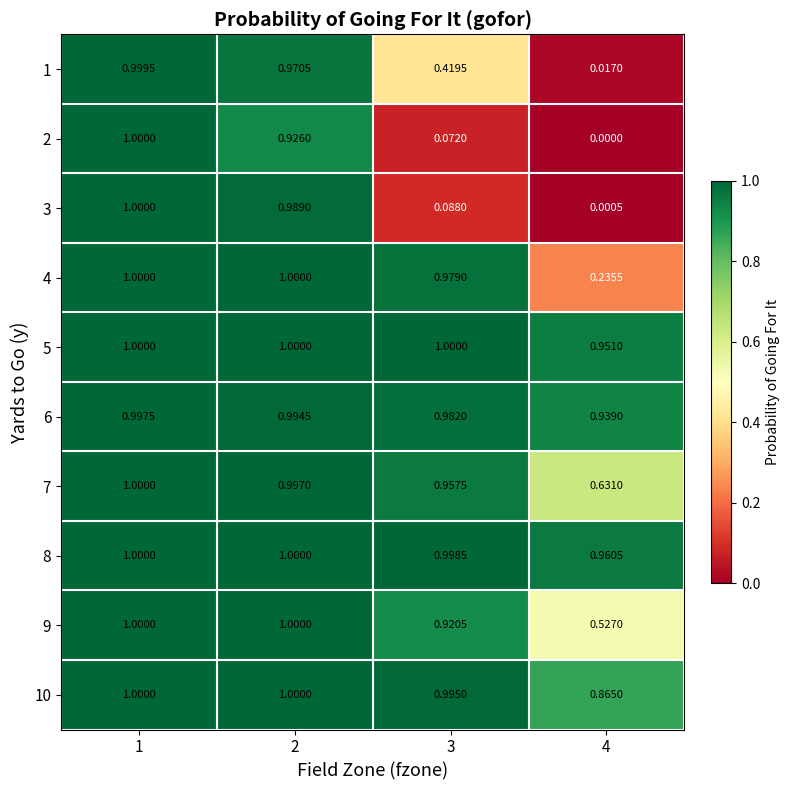

Is the value of 6 at 1 greater than the value of 3 at 1?

No